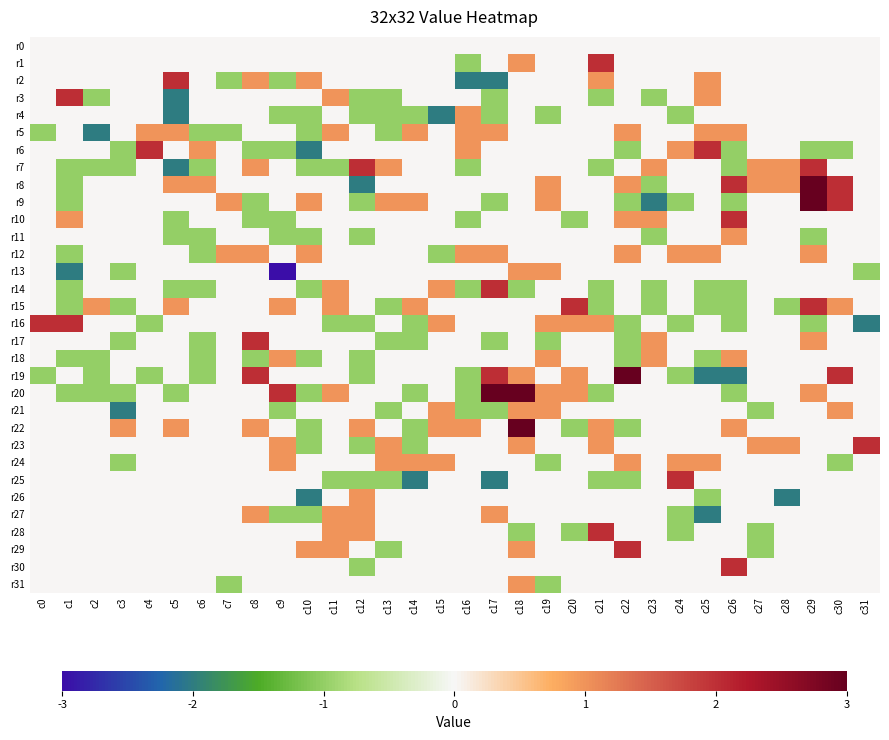

Reading left to right, list all the values displayed in this chart.

r0: c0=0	c1=0	c2=0	c3=0	c4=0	c5=0	c6=0	c7=0	c8=0	c9=0	c10=0	c11=0	c12=0	c13=0	c14=0	c15=0	c16=0	c17=0	c18=0	c19=0	c20=0	c21=0	c22=0	c23=0	c24=0	c25=0	c26=0	c27=0	c28=0	c29=0	c30=0	c31=0
r1: c0=0	c1=0	c2=0	c3=0	c4=0	c5=0	c6=0	c7=0	c8=0	c9=0	c10=0	c11=0	c12=0	c13=0	c14=0	c15=0	c16=-1	c17=0	c18=1	c19=0	c20=0	c21=2	c22=0	c23=0	c24=0	c25=0	c26=0	c27=0	c28=0	c29=0	c30=0	c31=0
r2: c0=0	c1=0	c2=0	c3=0	c4=0	c5=2	c6=0	c7=-1	c8=1	c9=-1	c10=1	c11=0	c12=0	c13=0	c14=0	c15=0	c16=-2	c17=-2	c18=0	c19=0	c20=0	c21=1	c22=0	c23=0	c24=0	c25=1	c26=0	c27=0	c28=0	c29=0	c30=0	c31=0
r3: c0=0	c1=2	c2=-1	c3=0	c4=0	c5=-2	c6=0	c7=0	c8=0	c9=0	c10=0	c11=1	c12=-1	c13=-1	c14=0	c15=0	c16=0	c17=-1	c18=0	c19=0	c20=0	c21=-1	c22=0	c23=-1	c24=0	c25=1	c26=0	c27=0	c28=0	c29=0	c30=0	c31=0
r4: c0=0	c1=0	c2=0	c3=0	c4=0	c5=-2	c6=0	c7=0	c8=0	c9=-1	c10=-1	c11=0	c12=-1	c13=-1	c14=-1	c15=-2	c16=1	c17=-1	c18=0	c19=-1	c20=0	c21=0	c22=0	c23=0	c24=-1	c25=0	c26=0	c27=0	c28=0	c29=0	c30=0	c31=0
r5: c0=-1	c1=0	c2=-2	c3=0	c4=1	c5=1	c6=-1	c7=-1	c8=0	c9=0	c10=-1	c11=1	c12=0	c13=-1	c14=1	c15=0	c16=1	c17=1	c18=0	c19=0	c20=0	c21=0	c22=1	c23=0	c24=0	c25=1	c26=1	c27=0	c28=0	c29=0	c30=0	c31=0
r6: c0=0	c1=0	c2=0	c3=-1	c4=2	c5=0	c6=1	c7=0	c8=-1	c9=-1	c10=-2	c11=0	c12=0	c13=0	c14=0	c15=0	c16=1	c17=0	c18=0	c19=0	c20=0	c21=0	c22=-1	c23=0	c24=1	c25=2	c26=-1	c27=0	c28=0	c29=-1	c30=-1	c31=0
r7: c0=0	c1=-1	c2=-1	c3=-1	c4=0	c5=-2	c6=-1	c7=0	c8=1	c9=0	c10=-1	c11=-1	c12=2	c13=1	c14=0	c15=0	c16=-1	c17=0	c18=0	c19=0	c20=0	c21=-1	c22=0	c23=1	c24=0	c25=0	c26=-1	c27=1	c28=1	c29=2	c30=0	c31=0
r8: c0=0	c1=-1	c2=0	c3=0	c4=0	c5=1	c6=1	c7=0	c8=0	c9=0	c10=0	c11=0	c12=-2	c13=0	c14=0	c15=0	c16=0	c17=0	c18=0	c19=1	c20=0	c21=0	c22=1	c23=-1	c24=0	c25=0	c26=2	c27=1	c28=1	c29=3	c30=2	c31=0
r9: c0=0	c1=-1	c2=0	c3=0	c4=0	c5=0	c6=0	c7=1	c8=-1	c9=0	c10=1	c11=0	c12=-1	c13=1	c14=1	c15=0	c16=0	c17=-1	c18=0	c19=1	c20=0	c21=0	c22=-1	c23=-2	c24=-1	c25=0	c26=-1	c27=0	c28=0	c29=3	c30=2	c31=0
r10: c0=0	c1=1	c2=0	c3=0	c4=0	c5=-1	c6=0	c7=0	c8=-1	c9=-1	c10=0	c11=0	c12=0	c13=0	c14=0	c15=0	c16=-1	c17=0	c18=0	c19=0	c20=-1	c21=0	c22=1	c23=1	c24=0	c25=0	c26=2	c27=0	c28=0	c29=0	c30=0	c31=0
r11: c0=0	c1=0	c2=0	c3=0	c4=0	c5=-1	c6=-1	c7=0	c8=0	c9=-1	c10=-1	c11=0	c12=-1	c13=0	c14=0	c15=0	c16=0	c17=0	c18=0	c19=0	c20=0	c21=0	c22=0	c23=-1	c24=0	c25=0	c26=1	c27=0	c28=0	c29=-1	c30=0	c31=0
r12: c0=0	c1=-1	c2=0	c3=0	c4=0	c5=0	c6=-1	c7=1	c8=1	c9=0	c10=1	c11=0	c12=0	c13=0	c14=0	c15=-1	c16=1	c17=1	c18=0	c19=0	c20=0	c21=0	c22=1	c23=0	c24=1	c25=1	c26=0	c27=0	c28=0	c29=1	c30=0	c31=0
r13: c0=0	c1=-2	c2=0	c3=-1	c4=0	c5=0	c6=0	c7=0	c8=0	c9=-3	c10=0	c11=0	c12=0	c13=0	c14=0	c15=0	c16=0	c17=0	c18=1	c19=1	c20=0	c21=0	c22=0	c23=0	c24=0	c25=0	c26=0	c27=0	c28=0	c29=0	c30=0	c31=-1
r14: c0=0	c1=-1	c2=0	c3=0	c4=0	c5=-1	c6=-1	c7=0	c8=0	c9=0	c10=-1	c11=1	c12=0	c13=0	c14=0	c15=1	c16=-1	c17=2	c18=-1	c19=0	c20=0	c21=-1	c22=0	c23=-1	c24=0	c25=-1	c26=-1	c27=0	c28=0	c29=0	c30=0	c31=0
r15: c0=0	c1=-1	c2=1	c3=-1	c4=0	c5=1	c6=0	c7=0	c8=0	c9=1	c10=0	c11=1	c12=0	c13=-1	c14=1	c15=0	c16=0	c17=0	c18=0	c19=0	c20=2	c21=-1	c22=0	c23=-1	c24=0	c25=-1	c26=-1	c27=0	c28=-1	c29=2	c30=1	c31=0
r16: c0=2	c1=2	c2=0	c3=0	c4=-1	c5=0	c6=0	c7=0	c8=0	c9=0	c10=0	c11=-1	c12=-1	c13=0	c14=-1	c15=1	c16=0	c17=0	c18=0	c19=1	c20=1	c21=1	c22=-1	c23=0	c24=-1	c25=0	c26=-1	c27=0	c28=0	c29=-1	c30=0	c31=-2
r17: c0=0	c1=0	c2=0	c3=-1	c4=0	c5=0	c6=-1	c7=0	c8=2	c9=0	c10=0	c11=0	c12=0	c13=-1	c14=-1	c15=0	c16=0	c17=-1	c18=0	c19=-1	c20=0	c21=0	c22=-1	c23=1	c24=0	c25=0	c26=0	c27=0	c28=0	c29=1	c30=0	c31=0
r18: c0=0	c1=-1	c2=-1	c3=0	c4=0	c5=0	c6=-1	c7=0	c8=-1	c9=1	c10=-1	c11=0	c12=-1	c13=0	c14=0	c15=0	c16=0	c17=0	c18=0	c19=1	c20=0	c21=0	c22=-1	c23=1	c24=0	c25=-1	c26=1	c27=0	c28=0	c29=0	c30=0	c31=0
r19: c0=-1	c1=0	c2=-1	c3=0	c4=-1	c5=0	c6=-1	c7=0	c8=2	c9=0	c10=0	c11=0	c12=-1	c13=0	c14=0	c15=0	c16=-1	c17=2	c18=1	c19=0	c20=1	c21=0	c22=3	c23=0	c24=-1	c25=-2	c26=-2	c27=0	c28=0	c29=0	c30=2	c31=0
r20: c0=0	c1=-1	c2=-1	c3=-1	c4=0	c5=-1	c6=0	c7=0	c8=0	c9=2	c10=-1	c11=1	c12=0	c13=0	c14=-1	c15=0	c16=-1	c17=3	c18=3	c19=1	c20=1	c21=-1	c22=0	c23=0	c24=0	c25=0	c26=-1	c27=0	c28=0	c29=1	c30=0	c31=0
r21: c0=0	c1=0	c2=0	c3=-2	c4=0	c5=0	c6=0	c7=0	c8=0	c9=-1	c10=0	c11=0	c12=0	c13=-1	c14=0	c15=1	c16=-1	c17=-1	c18=1	c19=1	c20=0	c21=0	c22=0	c23=0	c24=0	c25=0	c26=0	c27=-1	c28=0	c29=0	c30=1	c31=0
r22: c0=0	c1=0	c2=0	c3=1	c4=0	c5=1	c6=0	c7=0	c8=1	c9=0	c10=-1	c11=0	c12=1	c13=0	c14=-1	c15=1	c16=1	c17=0	c18=3	c19=0	c20=-1	c21=1	c22=-1	c23=0	c24=0	c25=0	c26=1	c27=0	c28=0	c29=0	c30=0	c31=0
r23: c0=0	c1=0	c2=0	c3=0	c4=0	c5=0	c6=0	c7=0	c8=0	c9=1	c10=-1	c11=0	c12=-1	c13=1	c14=-1	c15=0	c16=0	c17=0	c18=1	c19=0	c20=0	c21=1	c22=0	c23=0	c24=0	c25=0	c26=0	c27=1	c28=1	c29=0	c30=0	c31=2
r24: c0=0	c1=0	c2=0	c3=-1	c4=0	c5=0	c6=0	c7=0	c8=0	c9=1	c10=0	c11=0	c12=0	c13=1	c14=1	c15=1	c16=0	c17=0	c18=0	c19=-1	c20=0	c21=0	c22=1	c23=0	c24=1	c25=1	c26=0	c27=0	c28=0	c29=0	c30=-1	c31=0
r25: c0=0	c1=0	c2=0	c3=0	c4=0	c5=0	c6=0	c7=0	c8=0	c9=0	c10=0	c11=-1	c12=-1	c13=-1	c14=-2	c15=0	c16=0	c17=-2	c18=0	c19=0	c20=0	c21=-1	c22=-1	c23=0	c24=2	c25=0	c26=0	c27=0	c28=0	c29=0	c30=0	c31=0
r26: c0=0	c1=0	c2=0	c3=0	c4=0	c5=0	c6=0	c7=0	c8=0	c9=0	c10=-2	c11=0	c12=1	c13=0	c14=0	c15=0	c16=0	c17=0	c18=0	c19=0	c20=0	c21=0	c22=0	c23=0	c24=0	c25=-1	c26=0	c27=0	c28=-2	c29=0	c30=0	c31=0
r27: c0=0	c1=0	c2=0	c3=0	c4=0	c5=0	c6=0	c7=0	c8=1	c9=-1	c10=-1	c11=1	c12=1	c13=0	c14=0	c15=0	c16=0	c17=1	c18=0	c19=0	c20=0	c21=0	c22=0	c23=0	c24=-1	c25=-2	c26=0	c27=0	c28=0	c29=0	c30=0	c31=0
r28: c0=0	c1=0	c2=0	c3=0	c4=0	c5=0	c6=0	c7=0	c8=0	c9=0	c10=0	c11=1	c12=1	c13=0	c14=0	c15=0	c16=0	c17=0	c18=-1	c19=0	c20=-1	c21=2	c22=0	c23=0	c24=-1	c25=0	c26=0	c27=-1	c28=0	c29=0	c30=0	c31=0
r29: c0=0	c1=0	c2=0	c3=0	c4=0	c5=0	c6=0	c7=0	c8=0	c9=0	c10=1	c11=1	c12=0	c13=-1	c14=0	c15=0	c16=0	c17=0	c18=1	c19=0	c20=0	c21=0	c22=2	c23=0	c24=0	c25=0	c26=0	c27=-1	c28=0	c29=0	c30=0	c31=0
r30: c0=0	c1=0	c2=0	c3=0	c4=0	c5=0	c6=0	c7=0	c8=0	c9=0	c10=0	c11=0	c12=-1	c13=0	c14=0	c15=0	c16=0	c17=0	c18=0	c19=0	c20=0	c21=0	c22=0	c23=0	c24=0	c25=0	c26=2	c27=0	c28=0	c29=0	c30=0	c31=0
r31: c0=0	c1=0	c2=0	c3=0	c4=0	c5=0	c6=0	c7=-1	c8=0	c9=0	c10=0	c11=0	c12=0	c13=0	c14=0	c15=0	c16=0	c17=0	c18=1	c19=-1	c20=0	c21=0	c22=0	c23=0	c24=0	c25=0	c26=0	c27=0	c28=0	c29=0	c30=0	c31=0